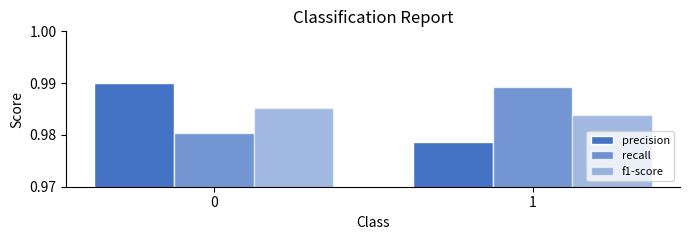

How many series are shown in this chart?

3